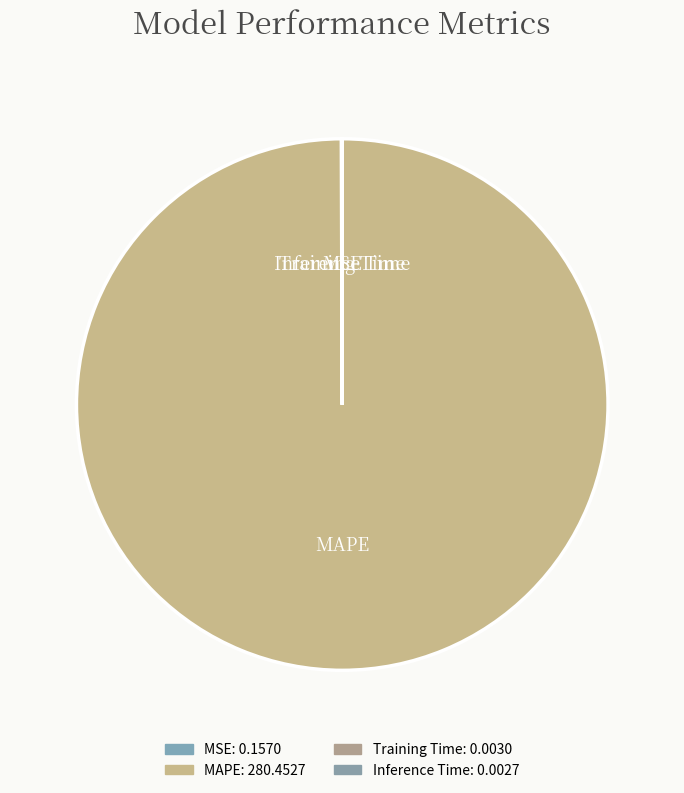

What is the largest slice in the pie chart?

MAPE